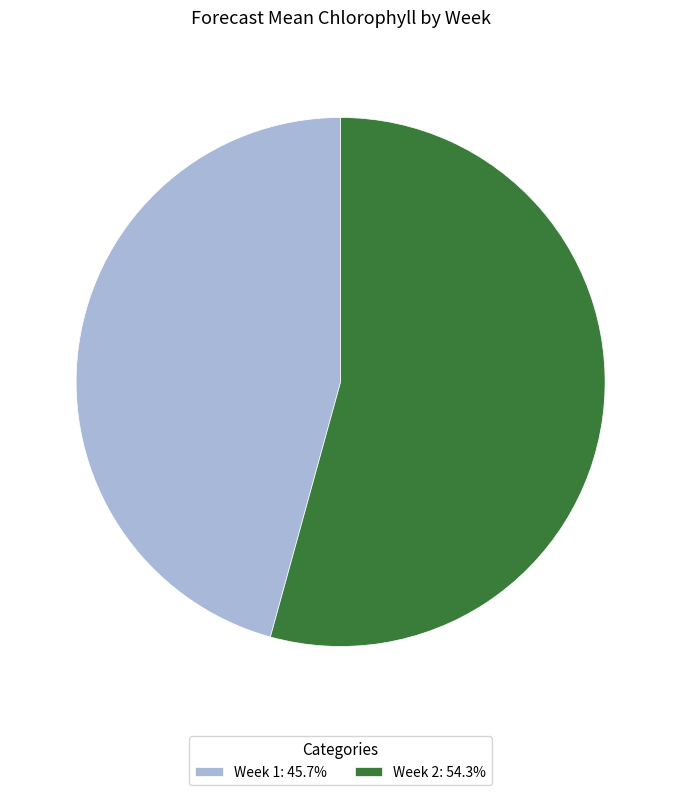

Approximately how many times larger is the value at Week 2: 54.3% compared to Week 1: 45.7%?

1.2